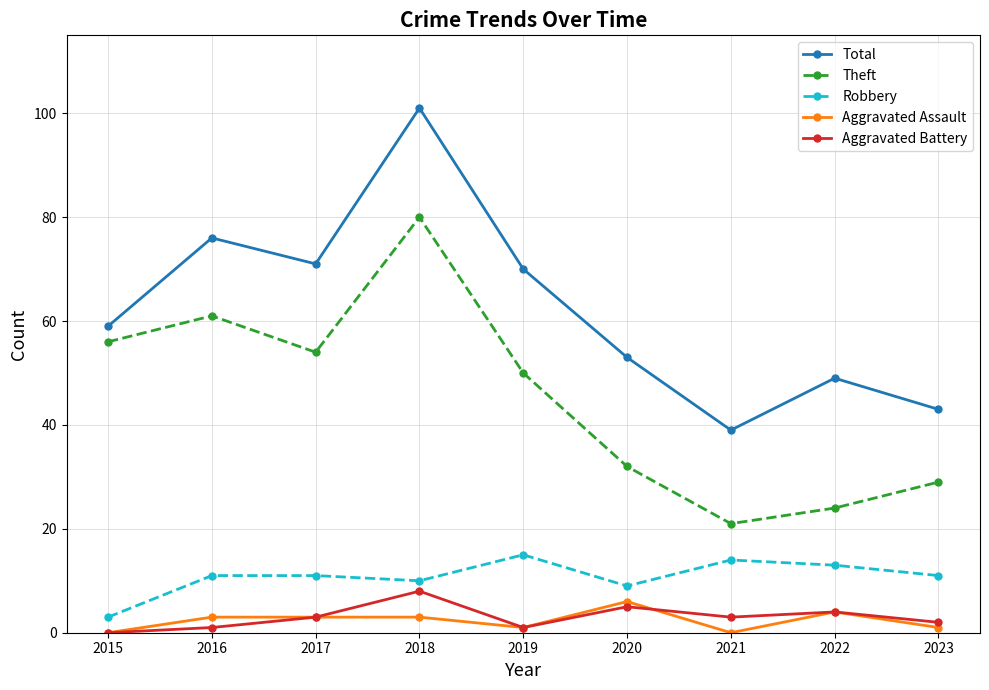

The Robbery series shows 11 at 2017. True or false?

True